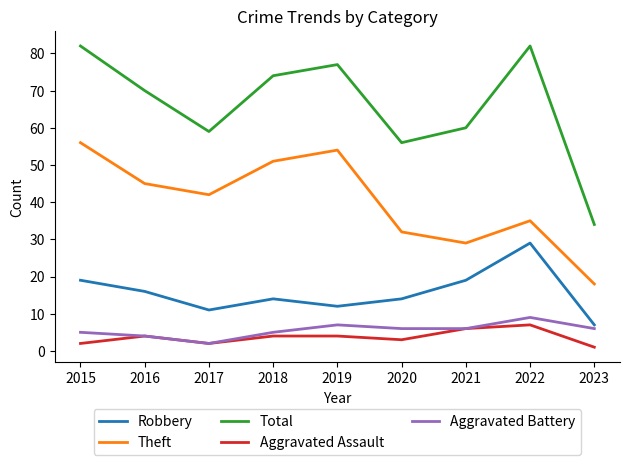

What is the difference between the highest and lowest values at 2023?

33